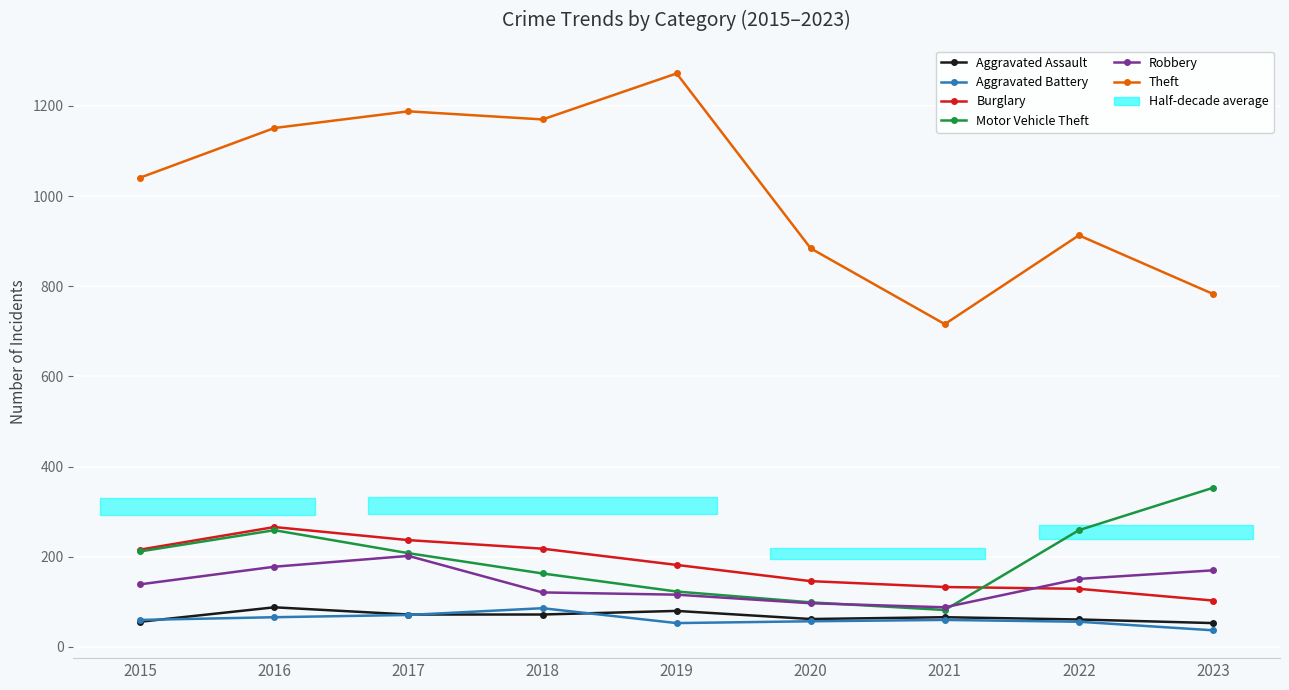

How many lines are shown in the chart?

6